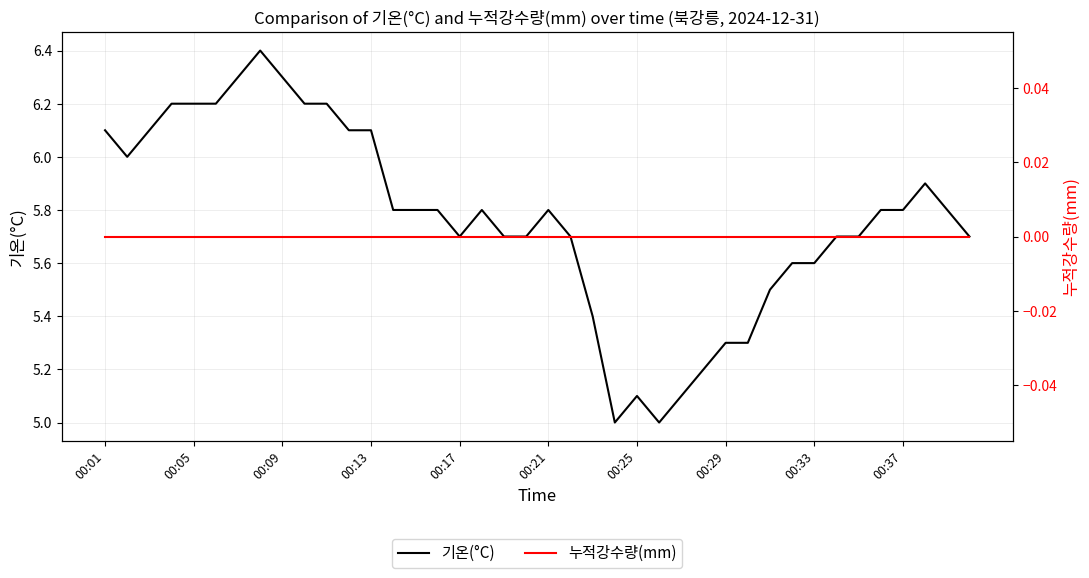

Does the chart display data point markers on the line(s)?

No